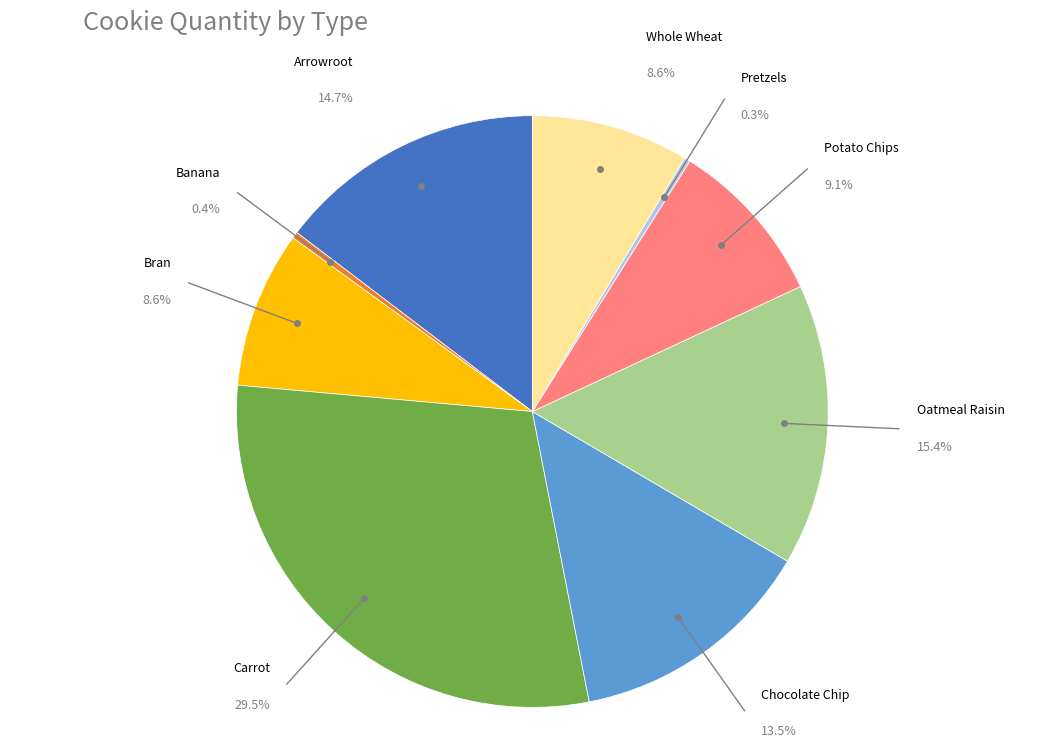

Which slice is the smallest?

Pretzels